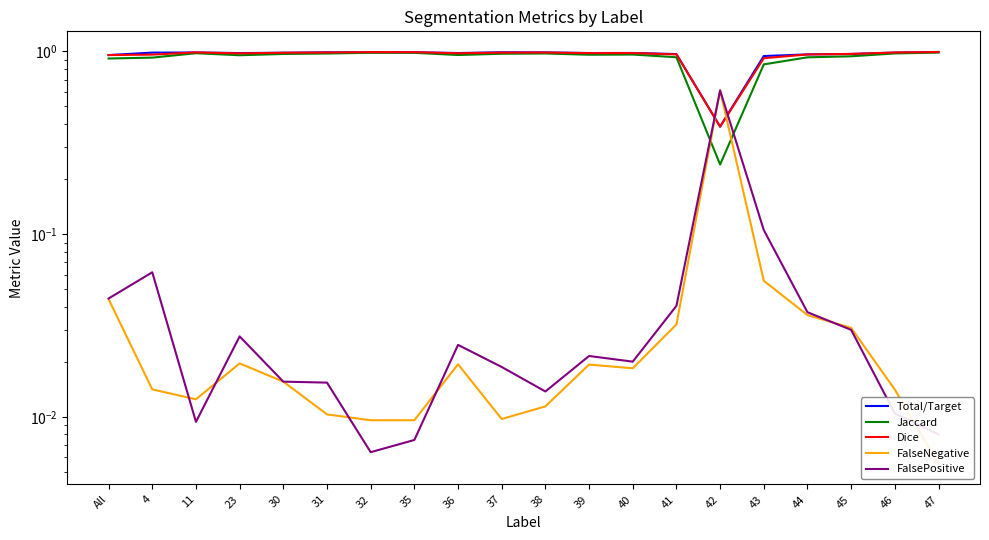

True or false: Jaccard and FalsePositive intersect in this chart.

True